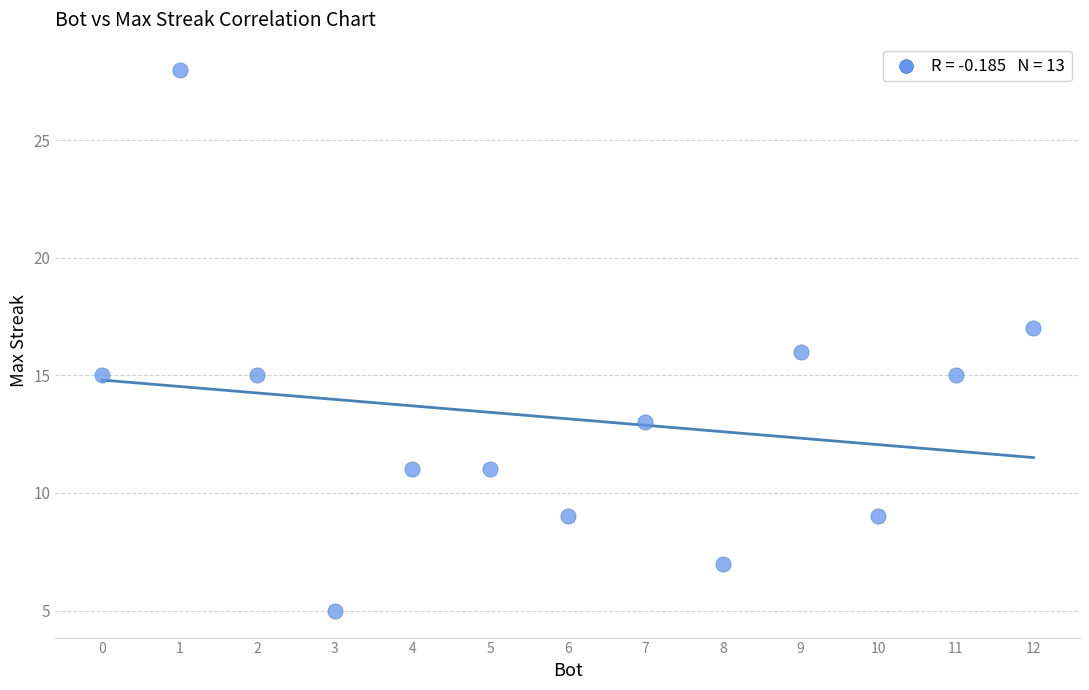

What is the range of Y values (max minus min)?

23